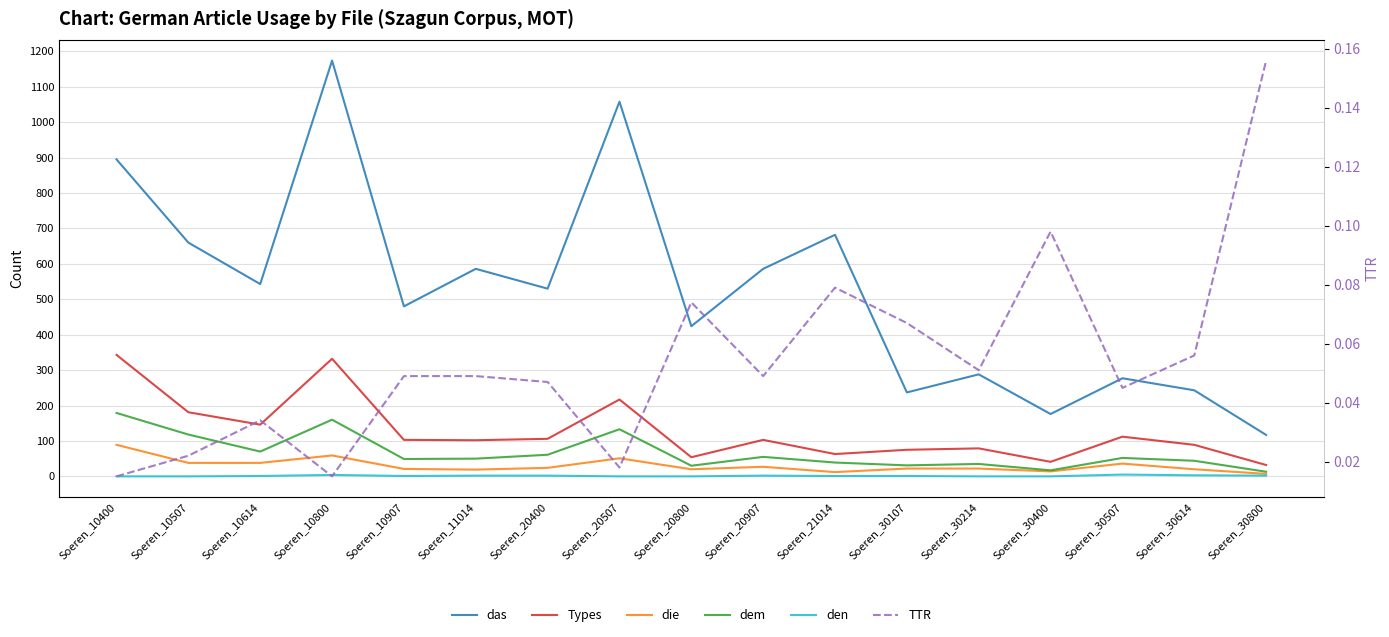

What is the sum of all Types values?

2178.0